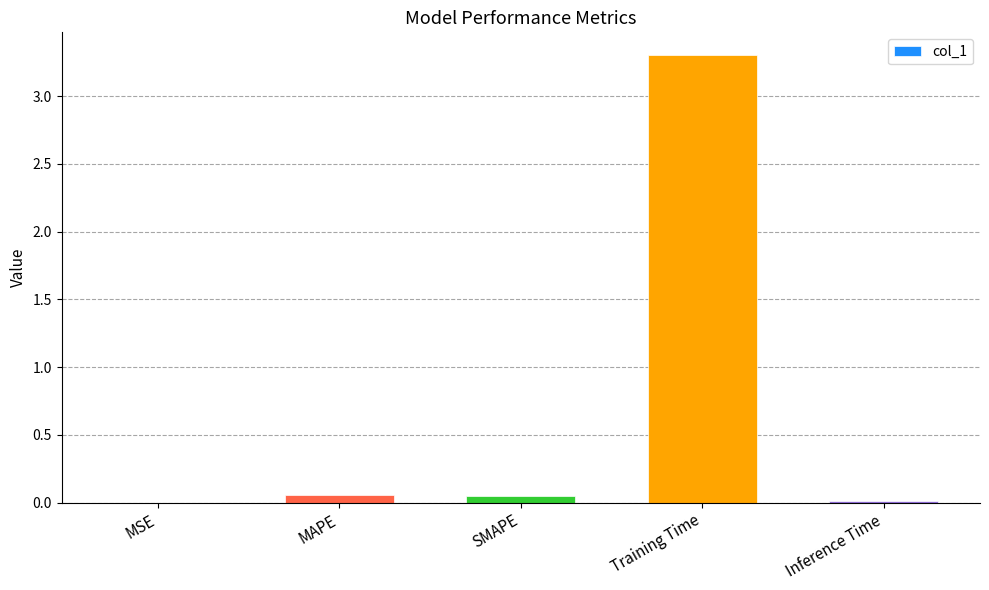

What is the greatest value displayed?

3.3